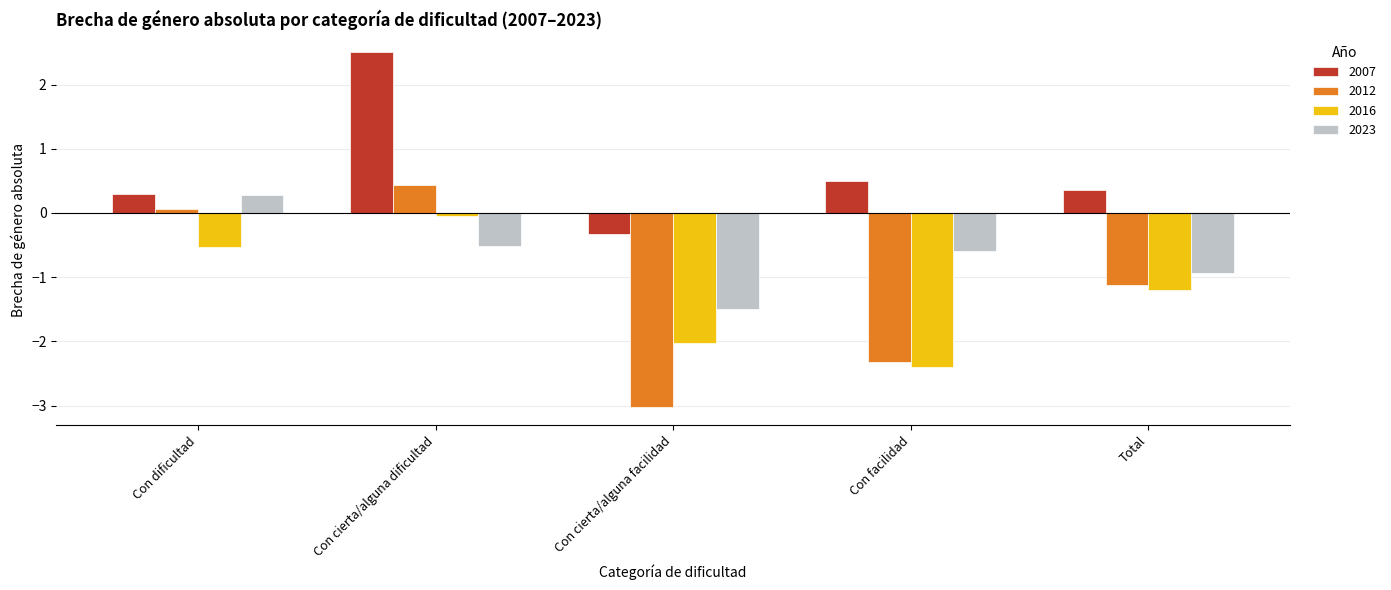

True or false: 2007 has a value of 0.5 at Con dificultad.

False